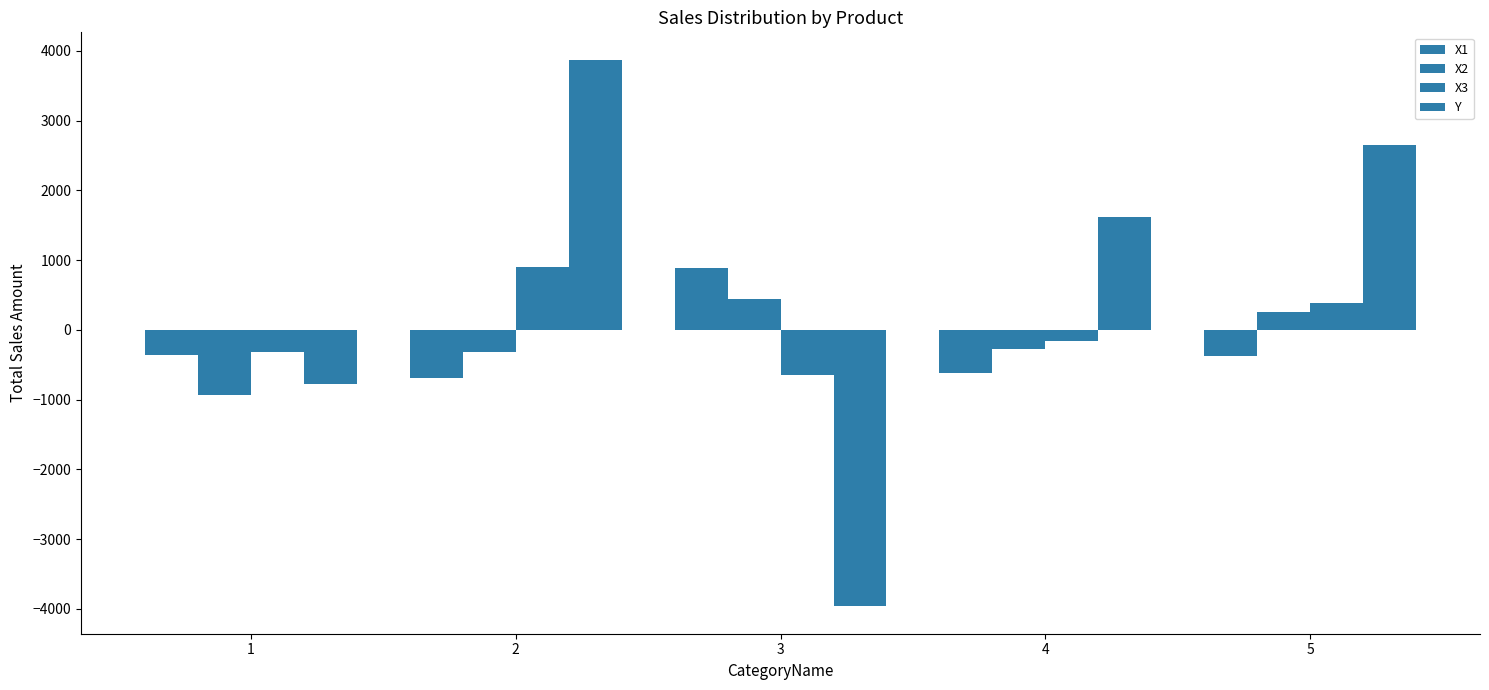

What is the spread (max minus min) of values at 4?

2225.8